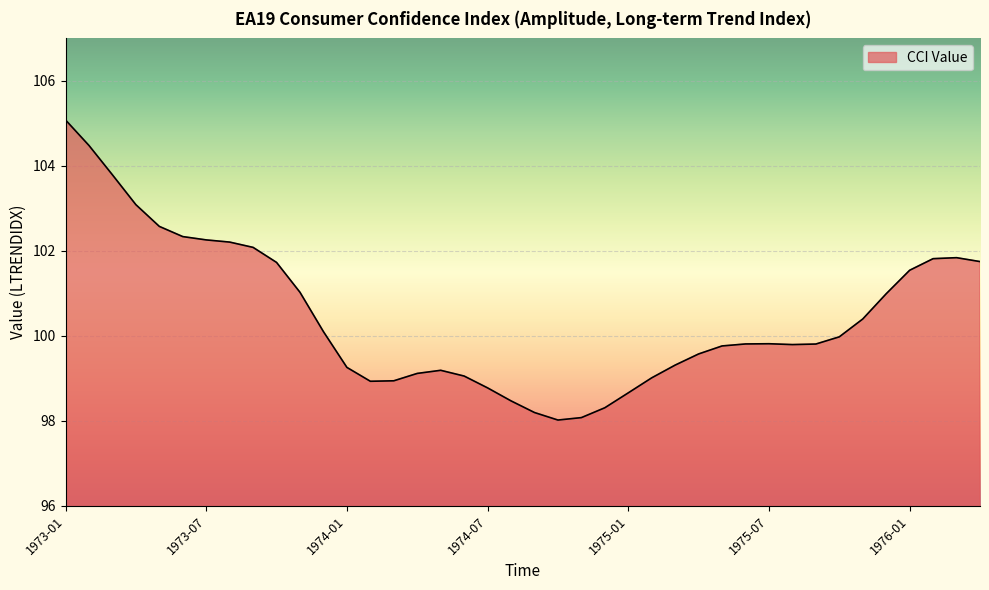

What is the minimum value shown in the chart?

98.0